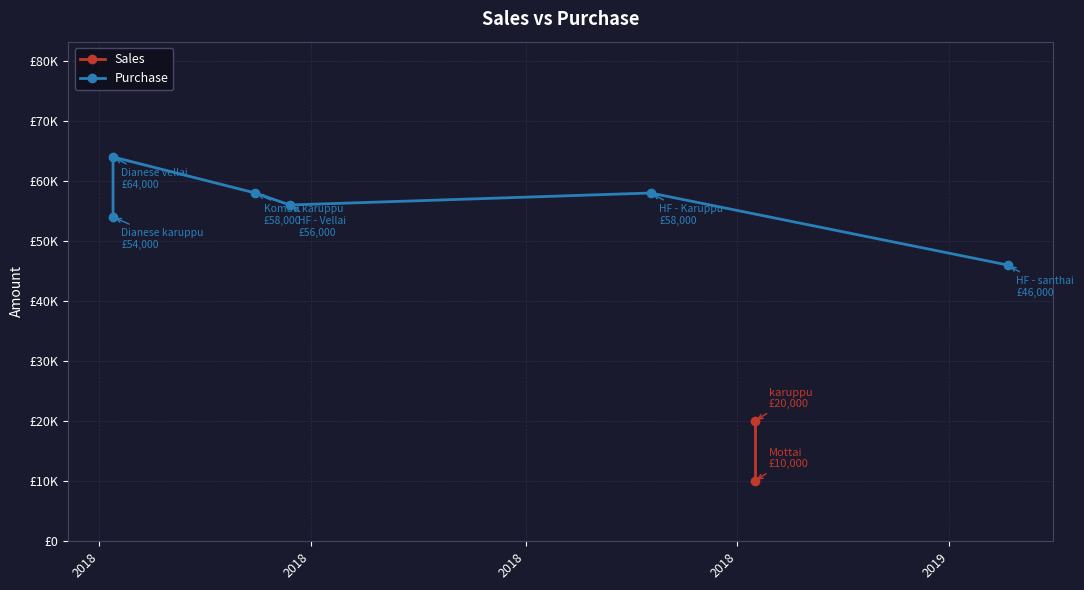

What is the label of the 2nd point from the left?

2018